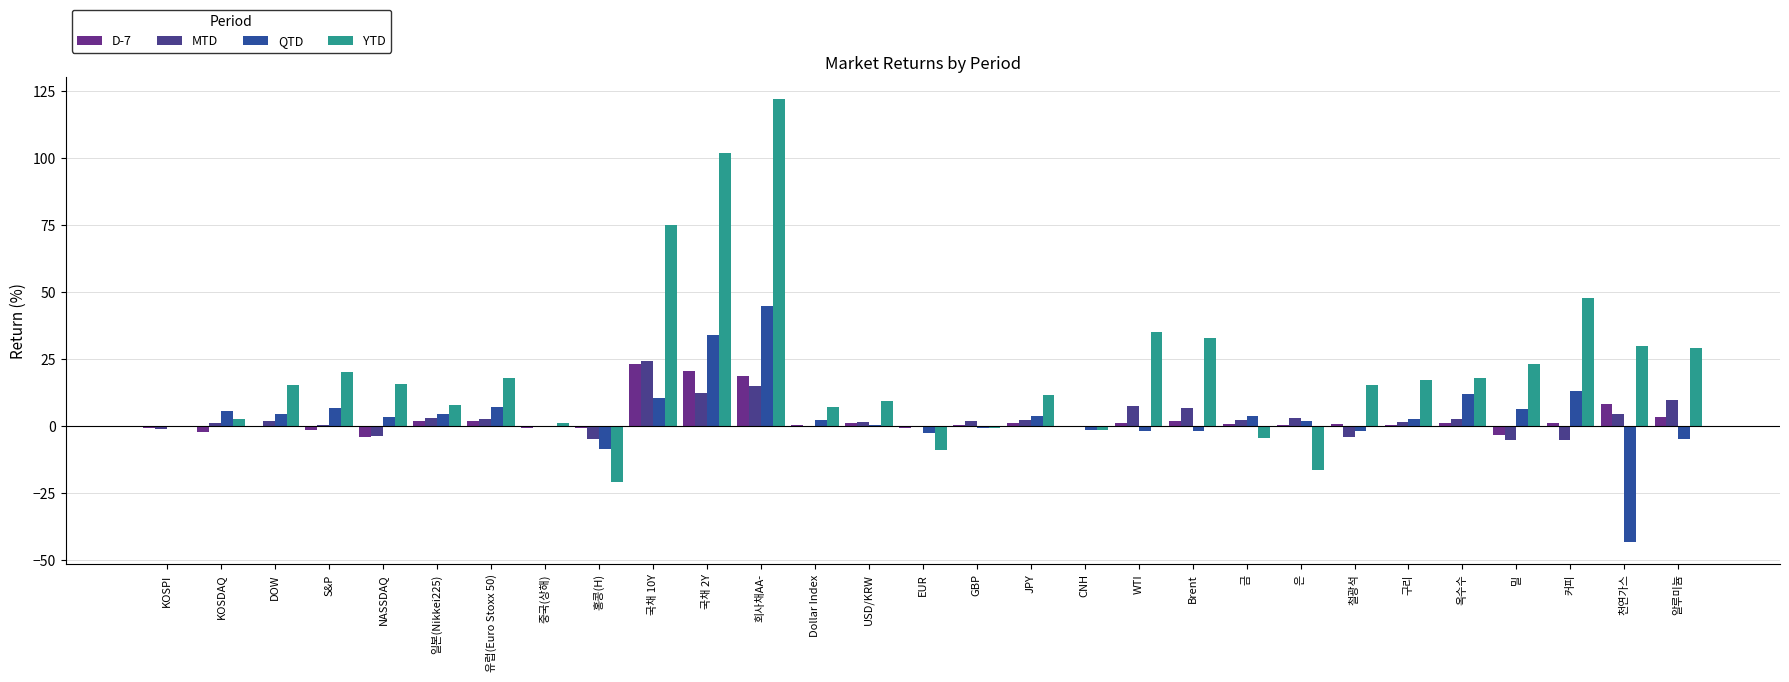

Reading left to right, extract all data points from this chart.

D-7: -0.8	-2.4	0.0	-1.7	-4.2	1.8	2.0	-0.7	-0.9	23.3	20.5	18.5	0.2	1.1	-0.7	0.2	1.1	-0.2	1.1	1.8	0.7	0.5	0.7	0.5	1.0	-3.3	1.2	8.3	3.2
MTD: -1.3	1.3	1.9	0.3	-3.9	3.0	2.6	0.0	-4.7	24.1	12.2	14.9	-0.2	1.3	-0.0	2.0	2.3	-0.3	7.5	6.6	2.3	2.9	-4.1	1.5	2.7	-5.1	-5.2	4.5	9.5
QTD: -0.1	5.6	4.6	6.6	3.5	4.4	7.3	0.1	-8.4	10.5	34.0	44.9	2.2	0.5	-2.5	-0.7	3.9	-1.4	-1.9	-2.0	3.7	2.0	-1.9	2.8	11.9	6.3	13.1	-43.4	-4.7
YTD: -0.5	2.8	15.3	20.3	15.6	7.8	17.8	1.2	-20.9	75.0	102.0	122.2	7.0	9.2	-9.0	-0.7	11.6	-1.6	35.0	32.8	-4.5	-16.5	15.2	17.1	17.8	23.3	47.8	30.0	29.1